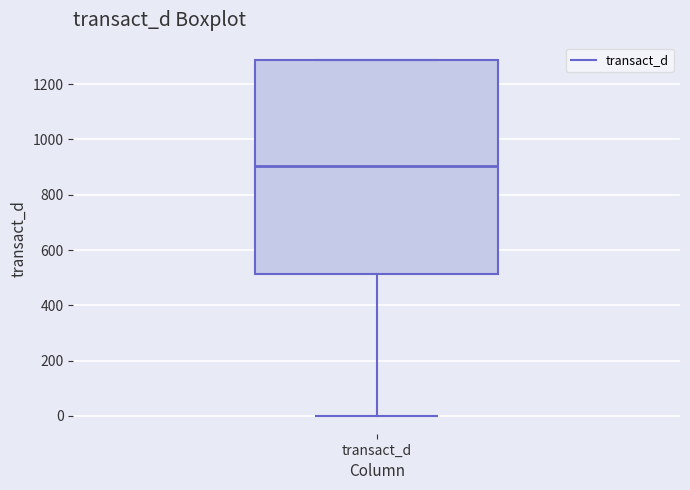

Read this box plot against the y-axis: the position of the median line, the range covered by the box, and the ends of both whiskers. The values are not printed on the chart, so give them approximately, as read against the axis.

median 900, box 520 to 1280, whiskers 0 to 1280